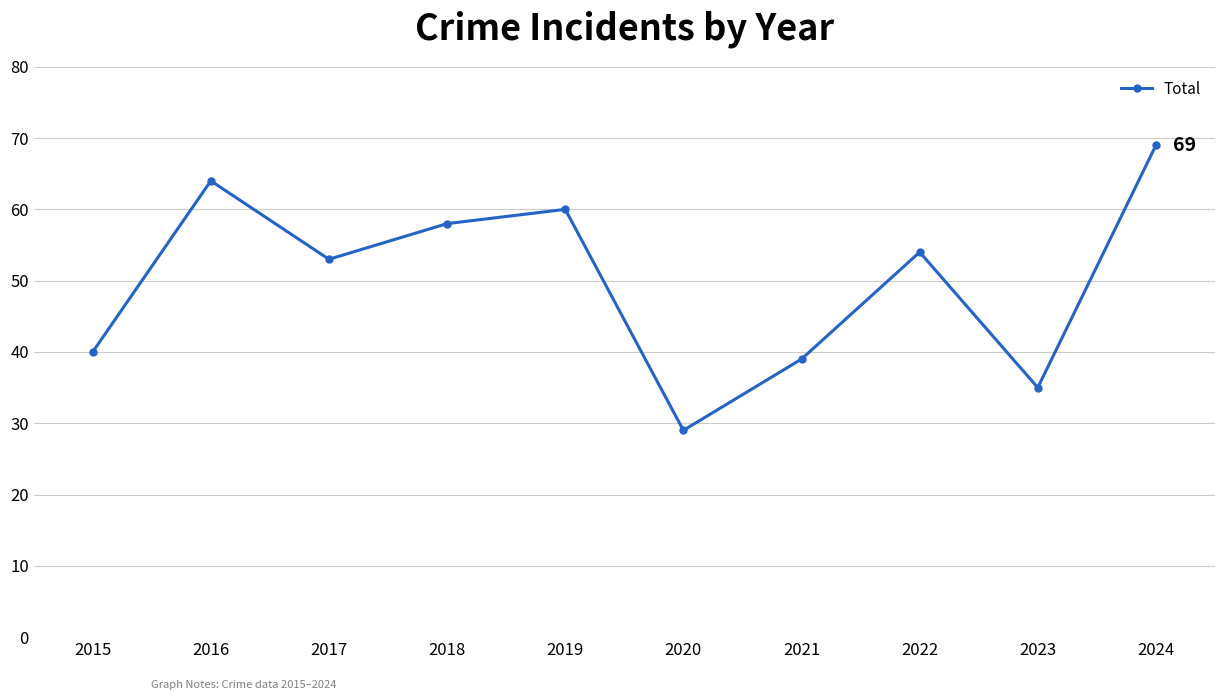

What is the difference between the maximum and minimum values?

40